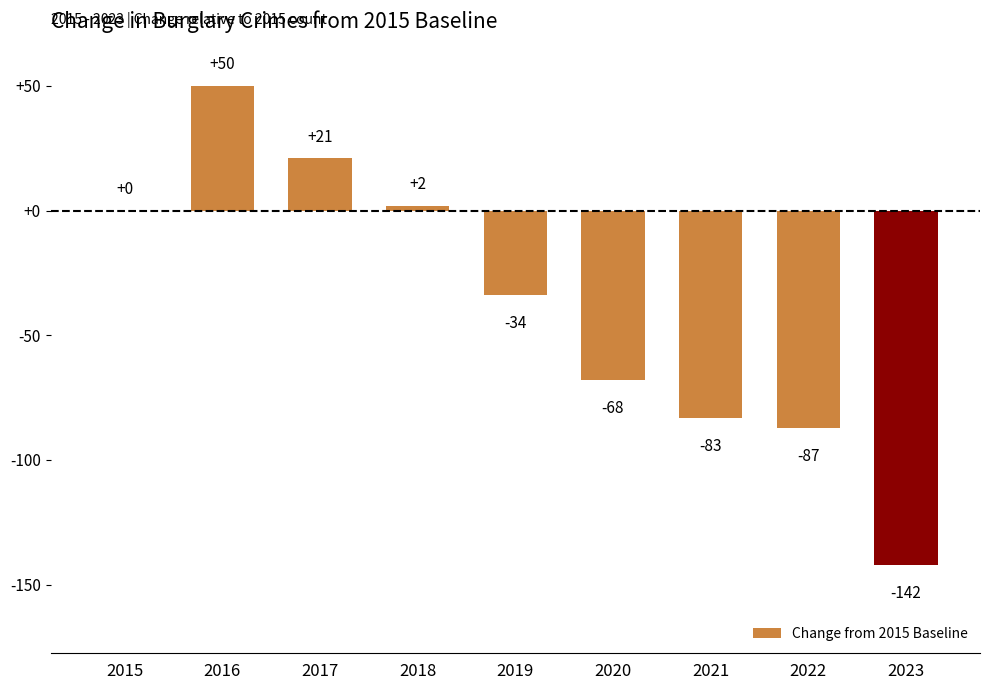

Read the value at 2021.

-83